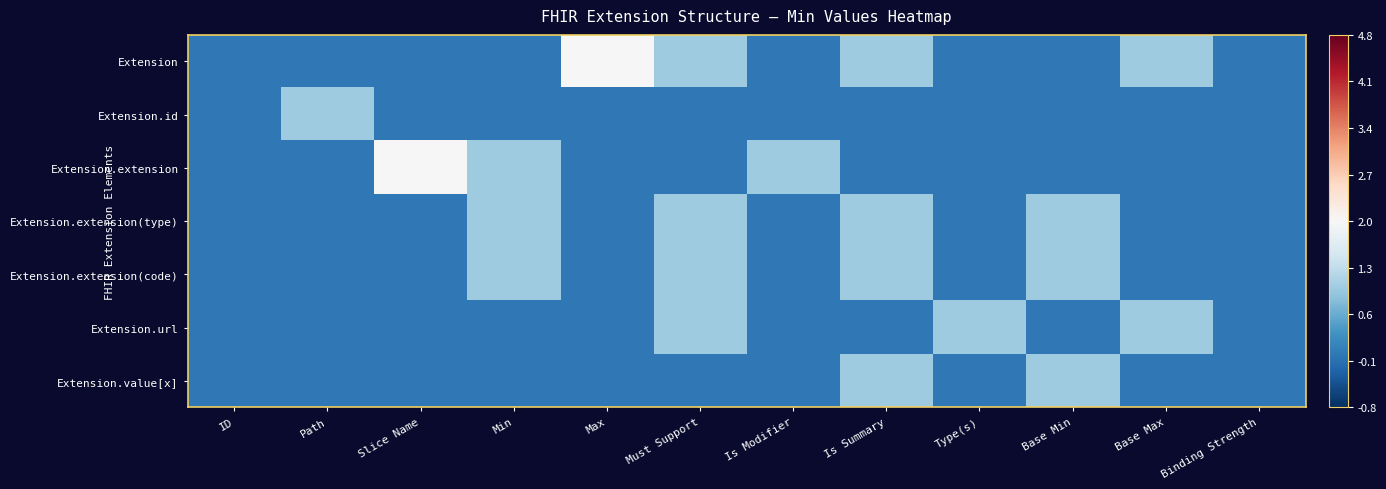

At which category does the chart reach its peak across all series?

Max